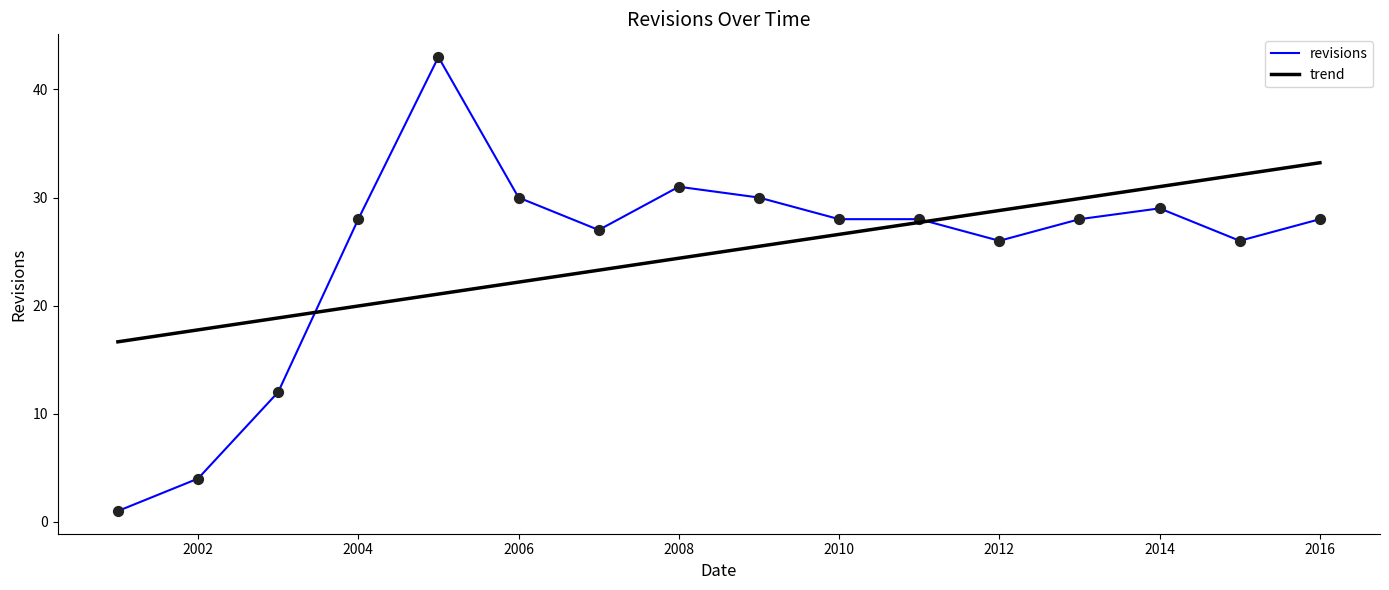

Which series has the widest spread of values?

revisions